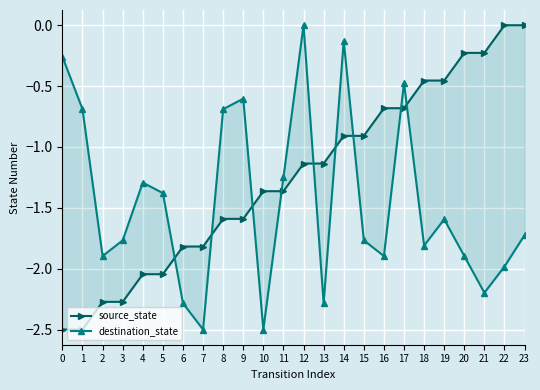

What is the value of the destination_state point at the 12th from the left?

-1.2